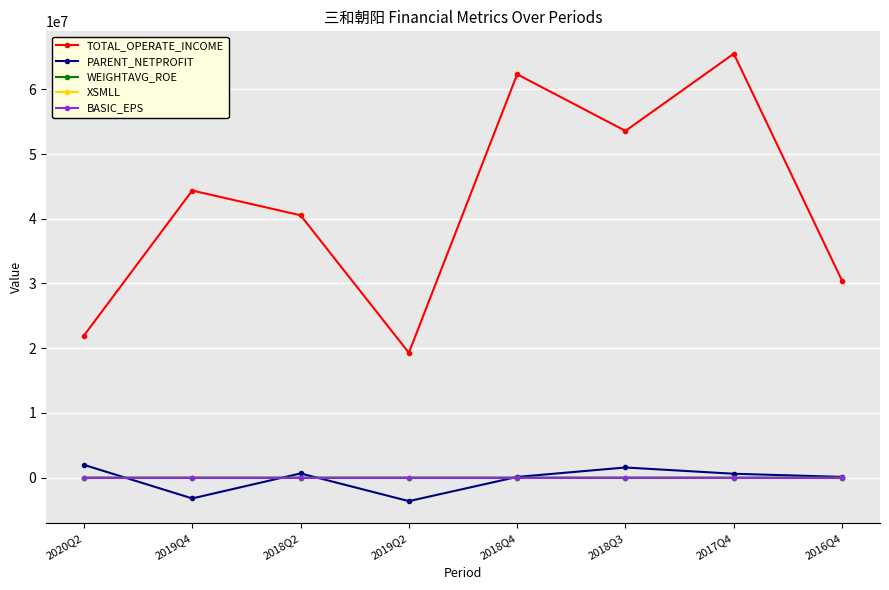

True or false: XSMLL and TOTAL_OPERATE_INCOME intersect in this chart.

False